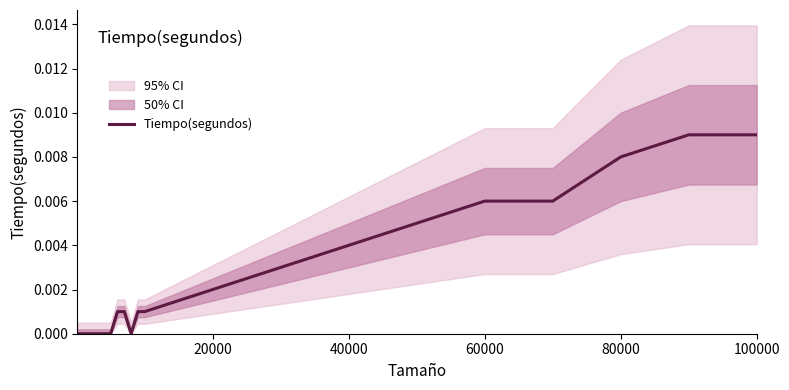

True or false: the data has more than 0 interior local peaks.

False